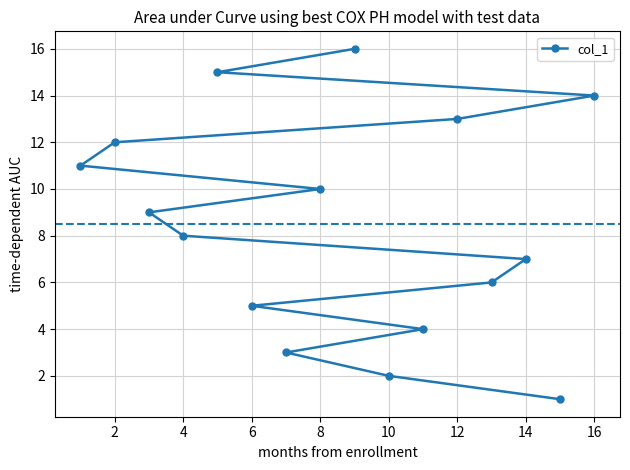

How many lines are shown in the chart?

1